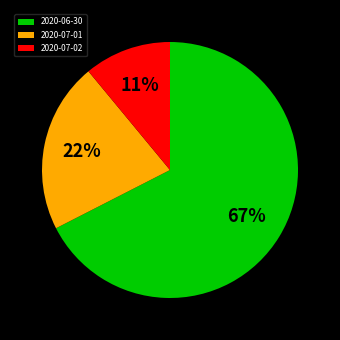

The 2020-07-01 slice represents 33% of the pie. True or false?

False